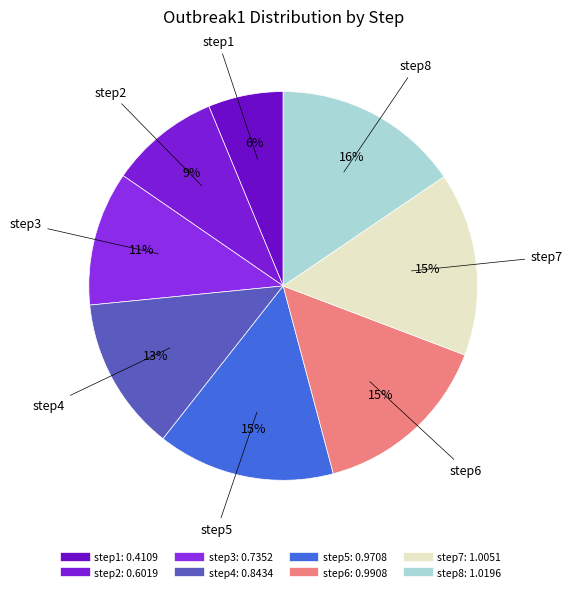

How many segments does this pie chart have?

8